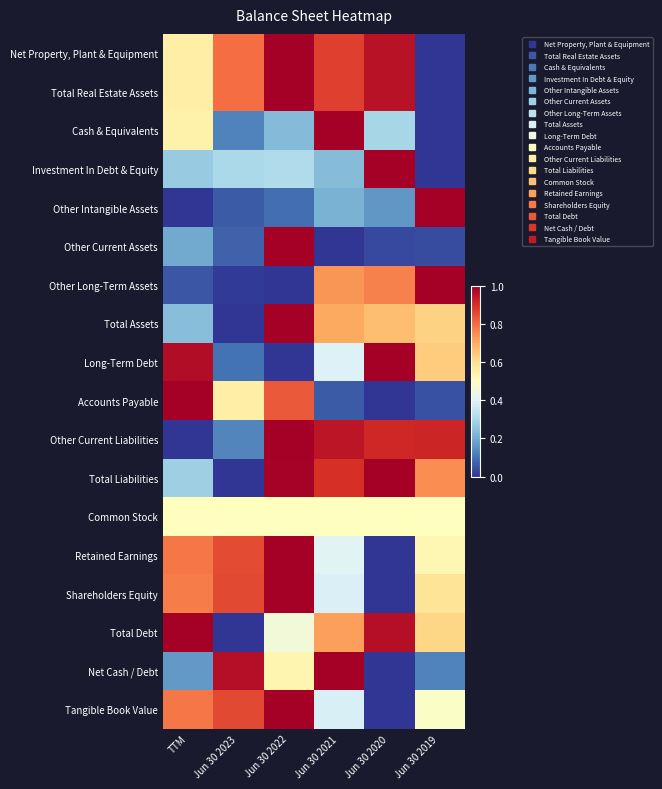

Reading left to right, list all the values displayed in this chart.

Net Property, Plant & Equipment: TTM=0.6	Jun 30 2023=0.8	Jun 30 2022=1.0	Jun 30 2021=0.9	Jun 30 2020=1.0	Jun 30 2019=0.0
Total Real Estate Assets: TTM=0.6	Jun 30 2023=0.8	Jun 30 2022=1.0	Jun 30 2021=0.9	Jun 30 2020=1.0	Jun 30 2019=0.0
Cash & Equivalents: TTM=0.5	Jun 30 2023=0.1	Jun 30 2022=0.2	Jun 30 2021=1.0	Jun 30 2020=0.3	Jun 30 2019=0.0
Investment In Debt & Equity: TTM=0.3	Jun 30 2023=0.3	Jun 30 2022=0.3	Jun 30 2021=0.2	Jun 30 2020=1.0	Jun 30 2019=0.0
Other Intangible Assets: TTM=0.0	Jun 30 2023=0.1	Jun 30 2022=0.1	Jun 30 2021=0.2	Jun 30 2020=0.2	Jun 30 2019=1.0
Other Current Assets: TTM=0.2	Jun 30 2023=0.1	Jun 30 2022=1.0	Jun 30 2021=0.0	Jun 30 2020=0.0	Jun 30 2019=0.0
Other Long-Term Assets: TTM=0.1	Jun 30 2023=0.0	Jun 30 2022=0.0	Jun 30 2021=0.7	Jun 30 2020=0.8	Jun 30 2019=1.0
Total Assets: TTM=0.2	Jun 30 2023=0.0	Jun 30 2022=1.0	Jun 30 2021=0.7	Jun 30 2020=0.7	Jun 30 2019=0.6
Long-Term Debt: TTM=1.0	Jun 30 2023=0.1	Jun 30 2022=0.0	Jun 30 2021=0.4	Jun 30 2020=1.0	Jun 30 2019=0.6
Accounts Payable: TTM=1.0	Jun 30 2023=0.6	Jun 30 2022=0.8	Jun 30 2021=0.1	Jun 30 2020=0.0	Jun 30 2019=0.0
Other Current Liabilities: TTM=0.0	Jun 30 2023=0.1	Jun 30 2022=1.0	Jun 30 2021=1.0	Jun 30 2020=0.9	Jun 30 2019=0.9
Total Liabilities: TTM=0.3	Jun 30 2023=0.0	Jun 30 2022=1.0	Jun 30 2021=0.9	Jun 30 2020=1.0	Jun 30 2019=0.7
Common Stock: TTM=0.5	Jun 30 2023=0.5	Jun 30 2022=0.5	Jun 30 2021=0.5	Jun 30 2020=0.5	Jun 30 2019=0.5
Retained Earnings: TTM=0.8	Jun 30 2023=0.9	Jun 30 2022=1.0	Jun 30 2021=0.4	Jun 30 2020=0.0	Jun 30 2019=0.5
Shareholders Equity: TTM=0.8	Jun 30 2023=0.9	Jun 30 2022=1.0	Jun 30 2021=0.4	Jun 30 2020=0.0	Jun 30 2019=0.6
Total Debt: TTM=1.0	Jun 30 2023=0.0	Jun 30 2022=0.5	Jun 30 2021=0.7	Jun 30 2020=1.0	Jun 30 2019=0.6
Net Cash / Debt: TTM=0.2	Jun 30 2023=1.0	Jun 30 2022=0.5	Jun 30 2021=1.0	Jun 30 2020=0.0	Jun 30 2019=0.1
Tangible Book Value: TTM=0.8	Jun 30 2023=0.9	Jun 30 2022=1.0	Jun 30 2021=0.4	Jun 30 2020=0.0	Jun 30 2019=0.5